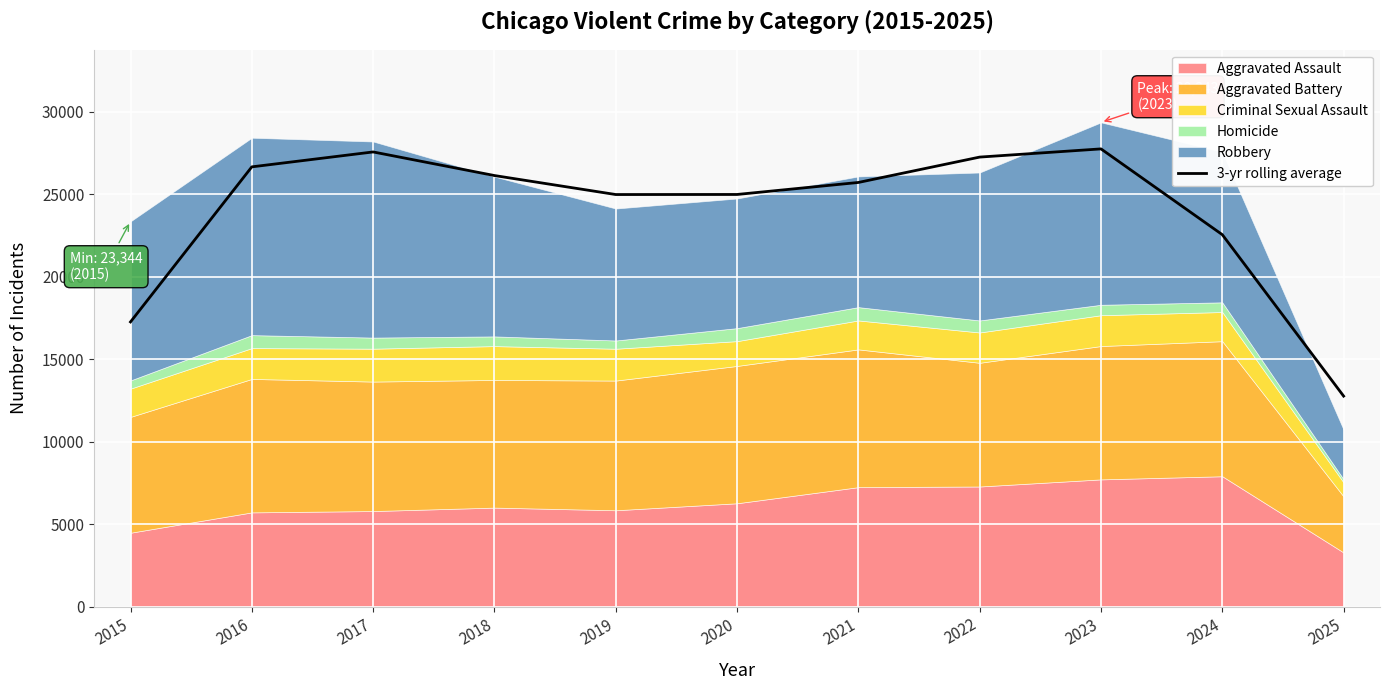

Which category has the highest value across all series?

2023